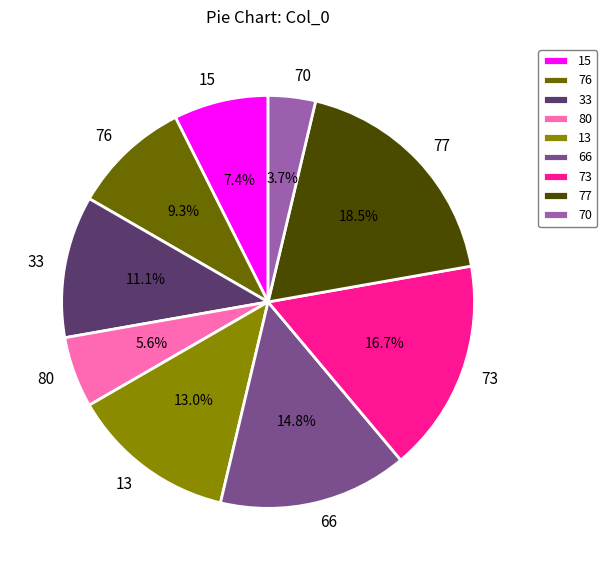

Which category has the biggest portion of the pie?

77